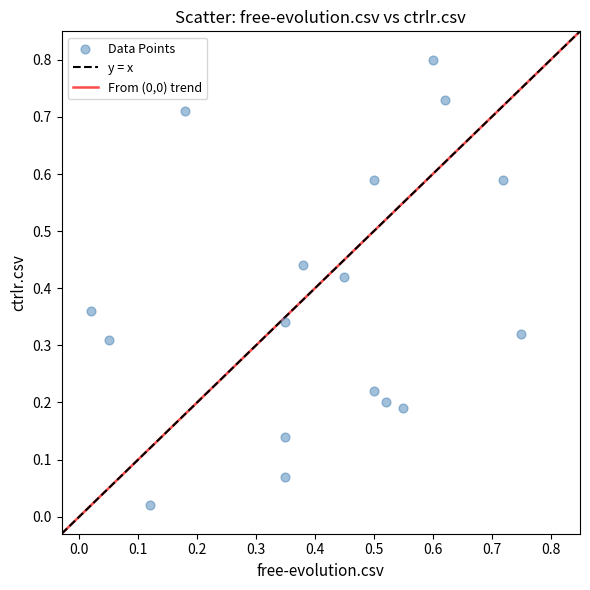

What is the range of Y values (max minus min)?

0.8